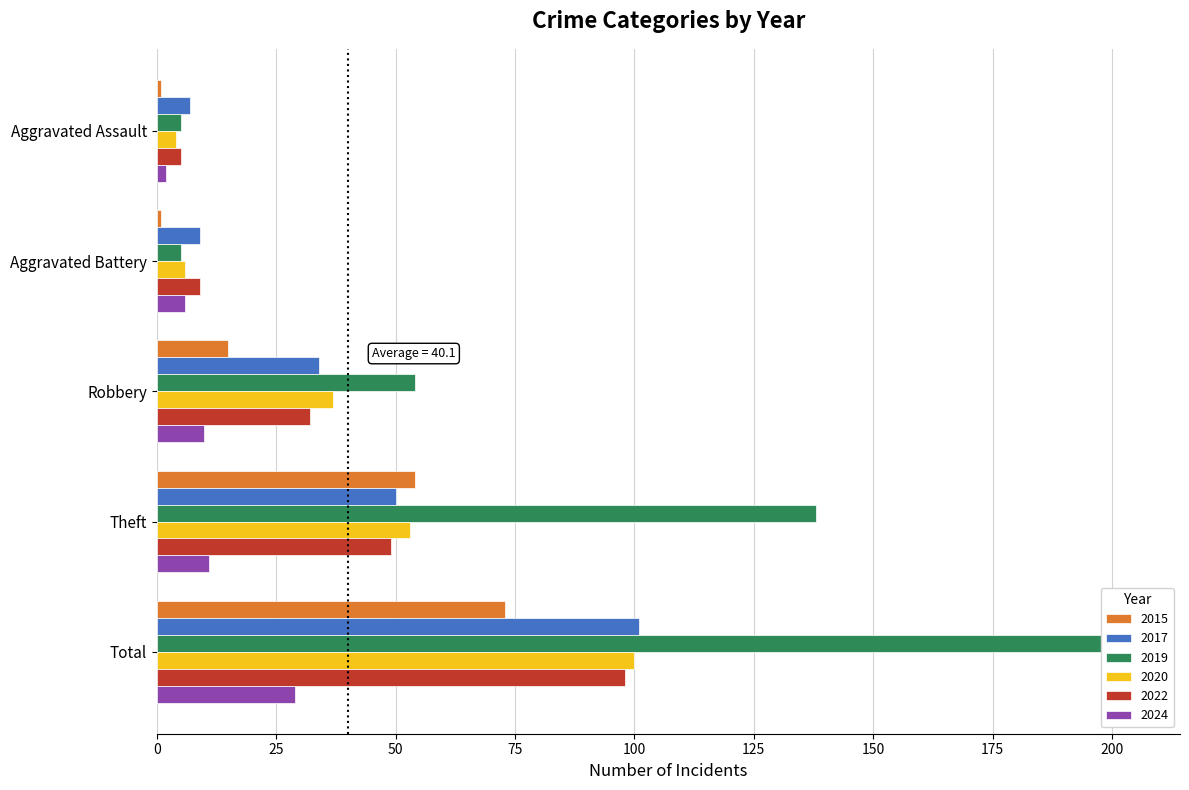

What is the sum of the 2022 values at Aggravated Assault and Theft?

54